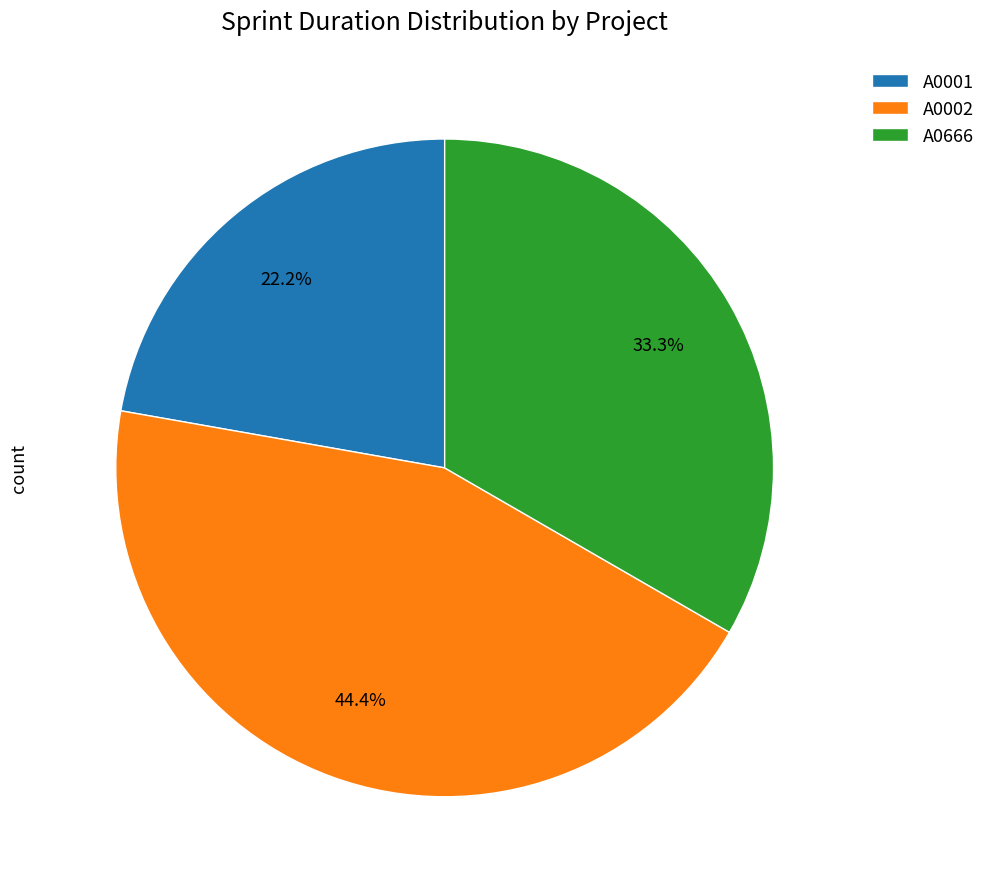

To the nearest percent, what is the difference between the largest and smallest slice percentages?

22%